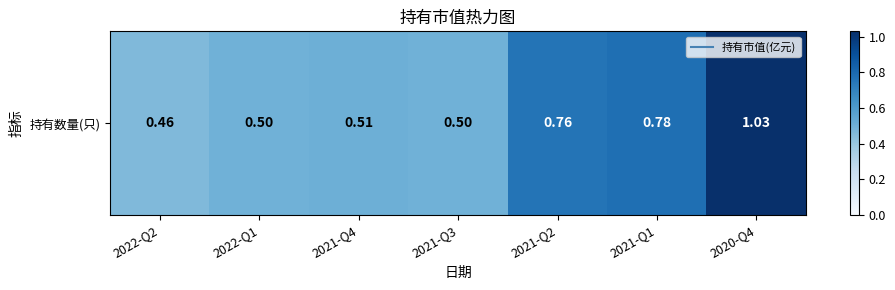

Reading right to left, list all the values displayed in this chart.

1.0	0.8	0.8	0.5	0.5	0.5	0.5